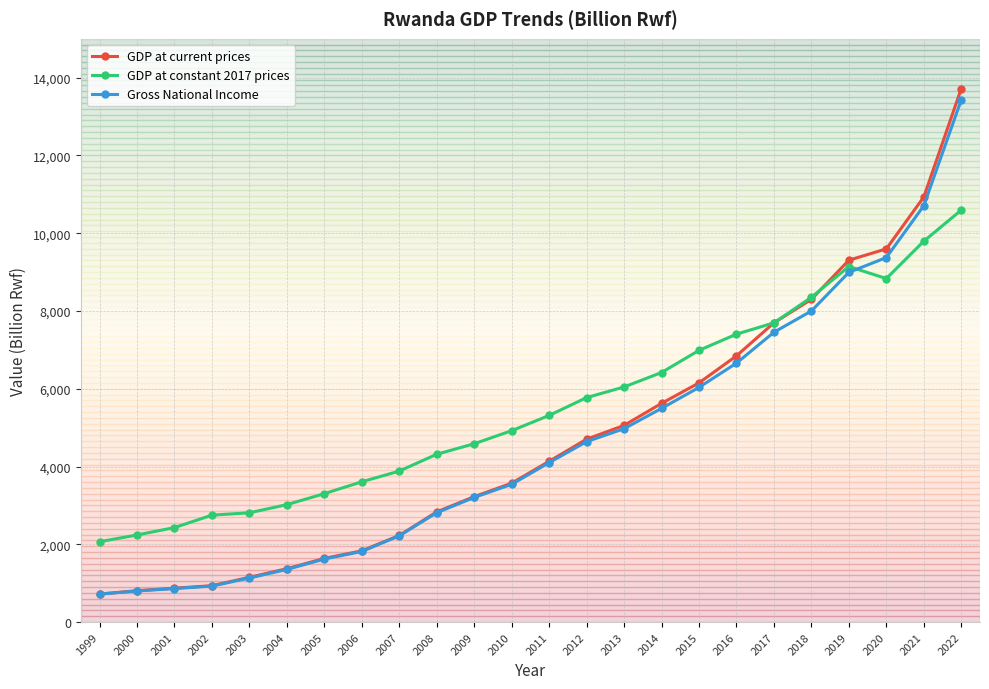

What is the sum of all GDP at current prices values?

113227